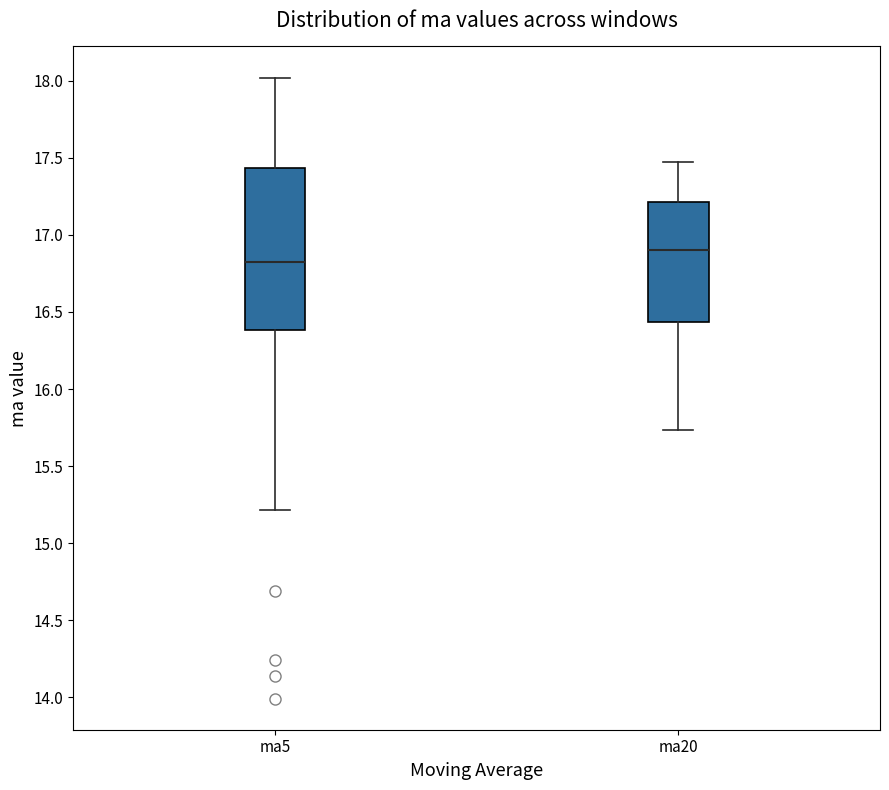

Which box's median line is the lowest?

ma5